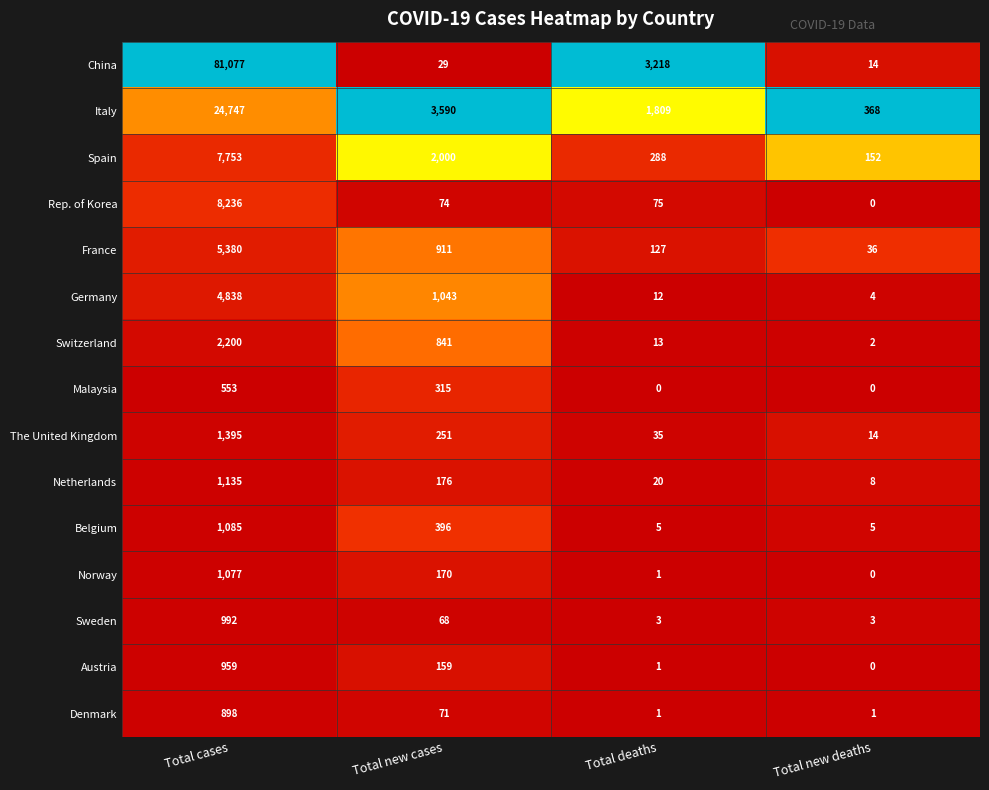

Which label corresponds to the largest value in the chart?

Total cases